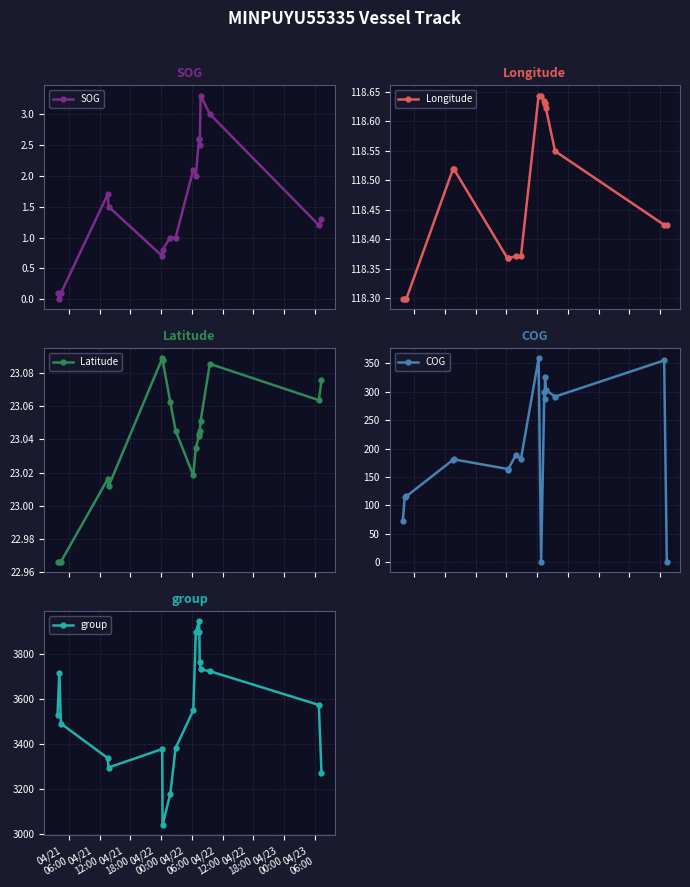

True or false: COG and group cross at least once.

False